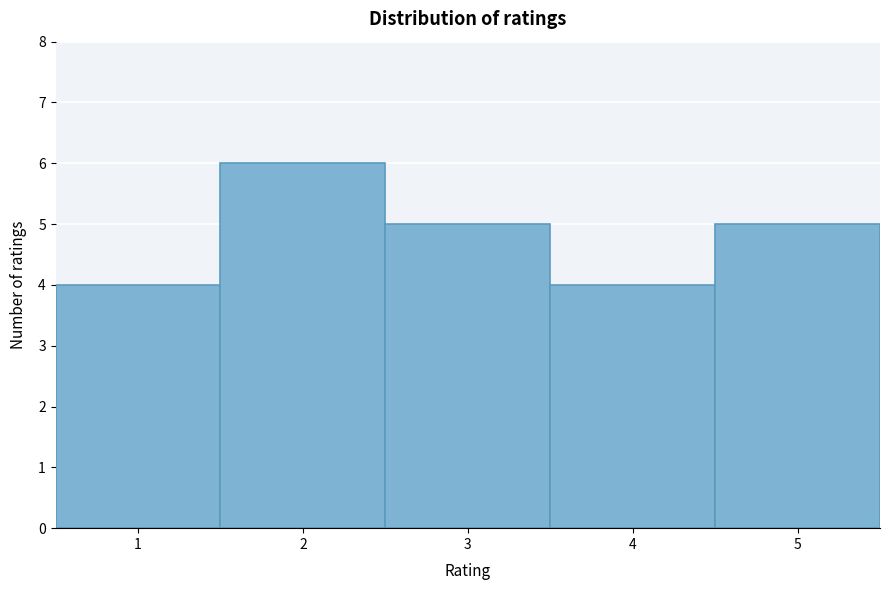

Reading left to right, transcribe this chart: for each bar, give the range it covers on the x-axis and its height. The values are not printed on the chart, so give them approximately, as read against the axis.

0.5 to 1.5: 4
1.5 to 2.5: 6
2.5 to 3.5: 5
3.5 to 4.5: 4
4.5 to 5.5: 5